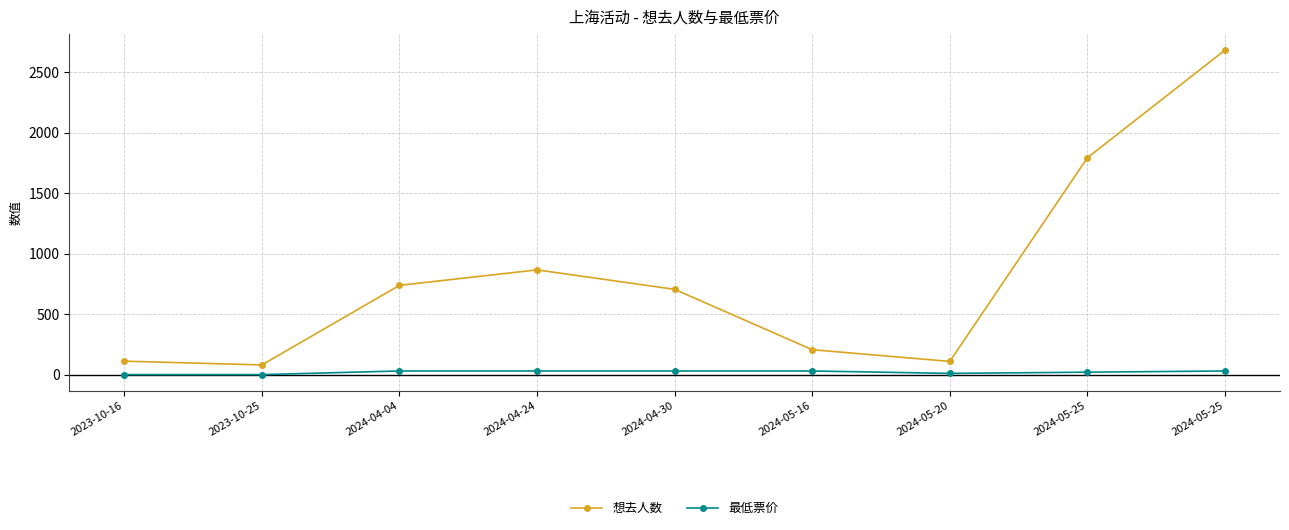

How many distinct data groups are displayed?

2